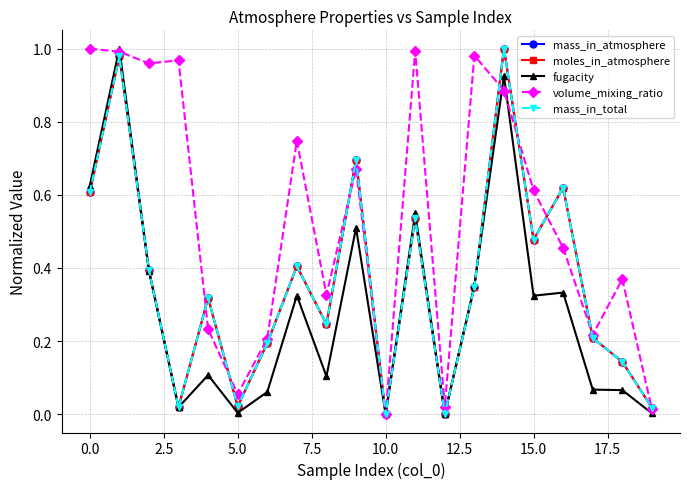

Is this an area chart (filled region under the line)?

No